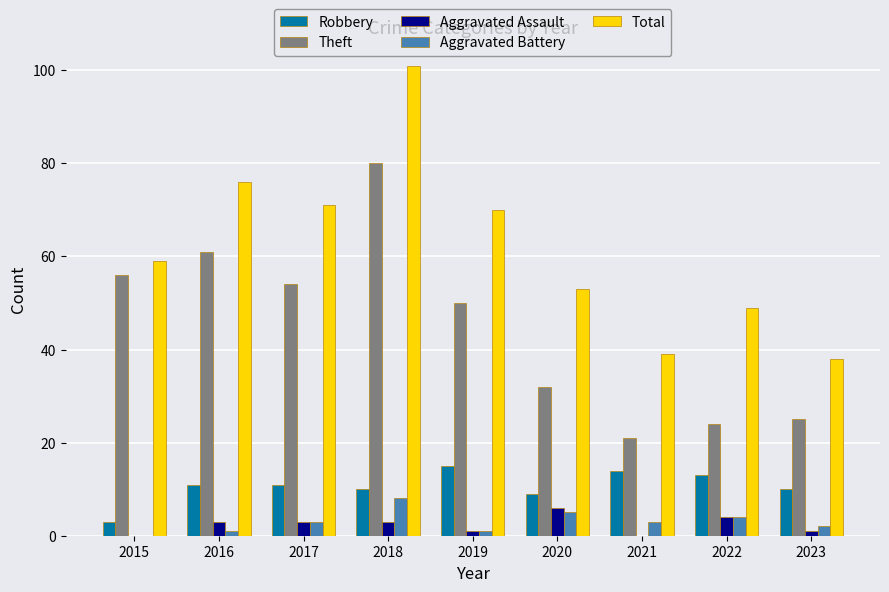

Which series changed the most between 2021 and 2022?

Total